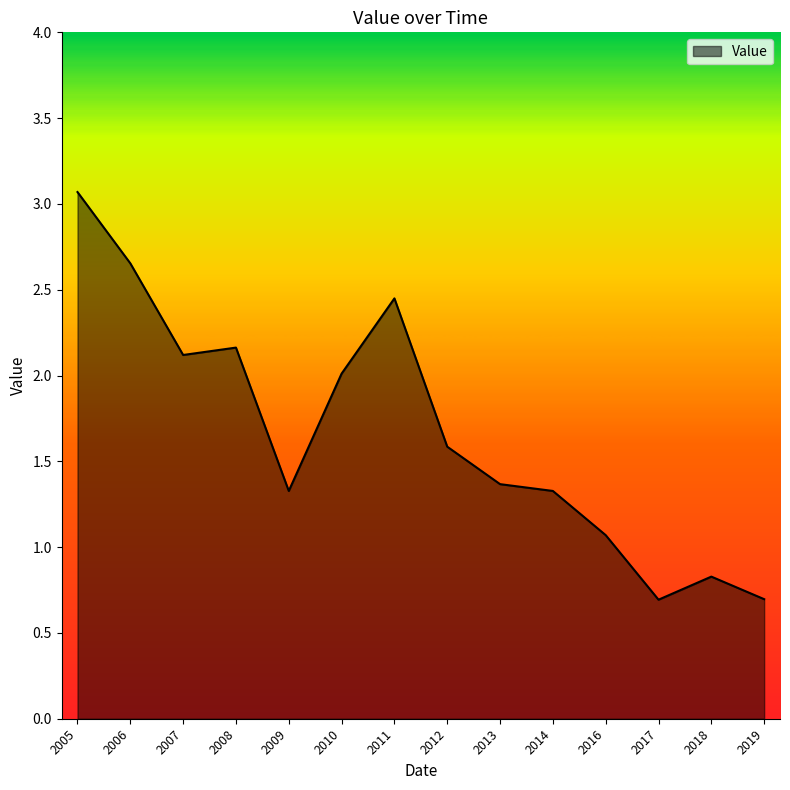

What is the greatest value displayed?

3.1